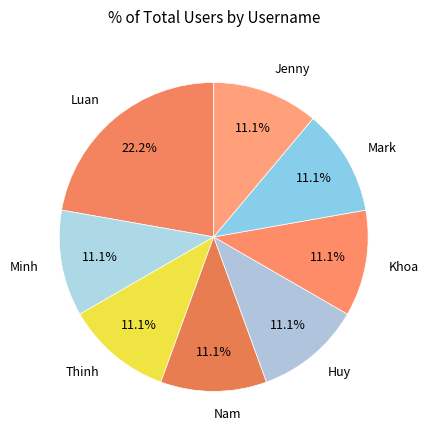

To the nearest percent, what is the difference between the largest and smallest slice percentages?

11%